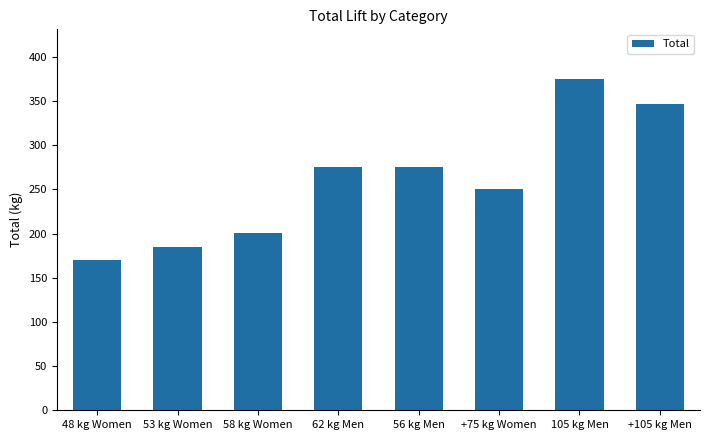

What is the sum of all values?

2078